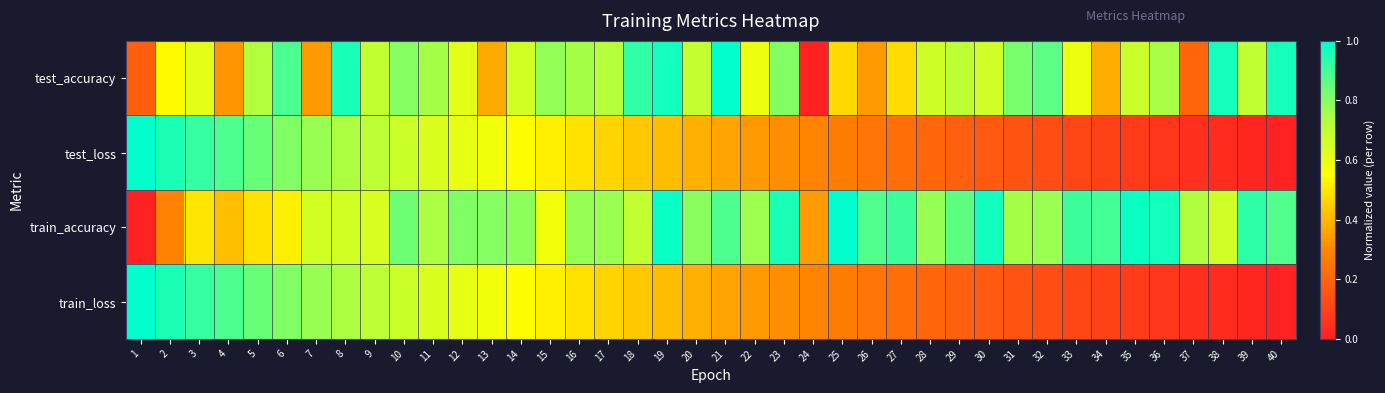

Reading left to right, extract all data points from this chart.

test_accuracy: 1=0.2	2=0.5	3=0.6	4=0.3	5=0.7	6=0.9	7=0.3	8=1.0	9=0.7	10=0.8	11=0.8	12=0.6	13=0.4	14=0.7	15=0.8	16=0.8	17=0.7	18=0.9	19=1.0	20=0.7	21=1.0	22=0.6	23=0.8	24=0.0	25=0.5	26=0.3	27=0.5	28=0.7	29=0.7	30=0.7	31=0.8	32=0.9	33=0.6	34=0.4	35=0.7	36=0.8	37=0.2	38=1.0	39=0.7	40=1.0
test_loss: 1=1.0	2=1.0	3=0.9	4=0.9	5=0.8	6=0.8	7=0.8	8=0.7	9=0.7	10=0.7	11=0.6	12=0.6	13=0.6	14=0.5	15=0.5	16=0.5	17=0.5	18=0.4	19=0.4	20=0.4	21=0.4	22=0.3	23=0.3	24=0.3	25=0.3	26=0.2	27=0.2	28=0.2	29=0.2	30=0.2	31=0.1	32=0.1	33=0.1	34=0.1	35=0.1	36=0.1	37=0.0	38=0.0	39=0.0	40=0.0
train_accuracy: 1=0.0	2=0.3	3=0.5	4=0.4	5=0.5	6=0.5	7=0.7	8=0.7	9=0.6	10=0.8	11=0.7	12=0.8	13=0.8	14=0.8	15=0.6	16=0.8	17=0.8	18=0.7	19=1.0	20=0.8	21=0.9	22=0.8	23=1.0	24=0.3	25=1.0	26=0.9	27=0.9	28=0.8	29=0.9	30=1.0	31=0.8	32=0.8	33=0.9	34=0.9	35=1.0	36=1.0	37=0.7	38=0.7	39=0.9	40=0.9
train_loss: 1=1.0	2=1.0	3=0.9	4=0.9	5=0.8	6=0.8	7=0.8	8=0.7	9=0.7	10=0.7	11=0.6	12=0.6	13=0.6	14=0.5	15=0.5	16=0.5	17=0.5	18=0.4	19=0.4	20=0.4	21=0.4	22=0.3	23=0.3	24=0.3	25=0.3	26=0.2	27=0.2	28=0.2	29=0.2	30=0.2	31=0.1	32=0.1	33=0.1	34=0.1	35=0.1	36=0.1	37=0.0	38=0.0	39=0.0	40=0.0